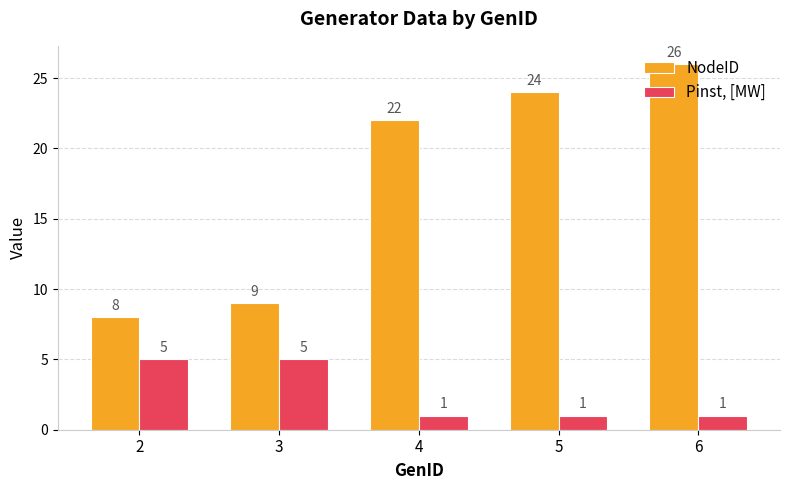

What is the total value across all series at 4?

23